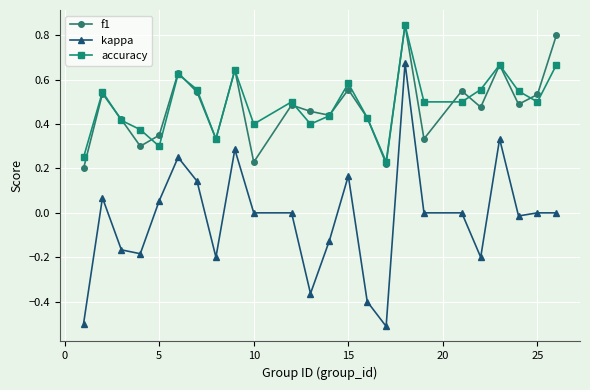

True or false: kappa has more than 0 points higher than both neighbors.

True